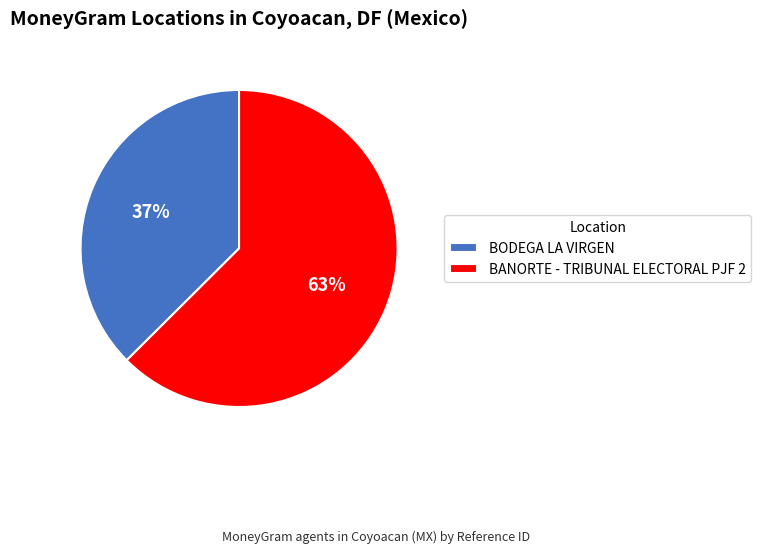

Does BODEGA LA VIRGEN represent more than half of the total?

No